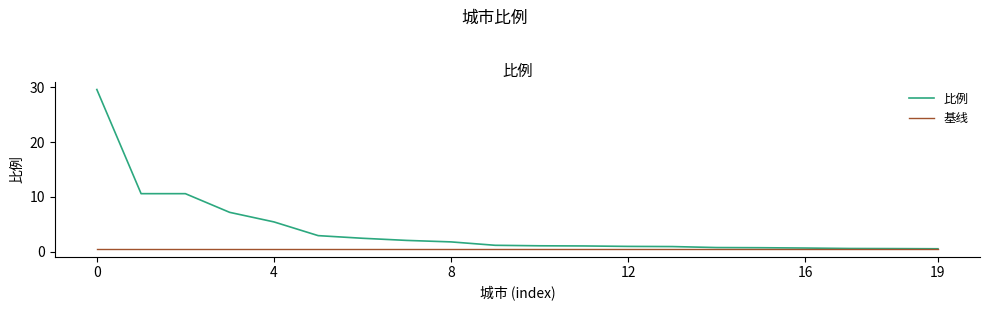

Which series has the largest range (max minus min)?

比例